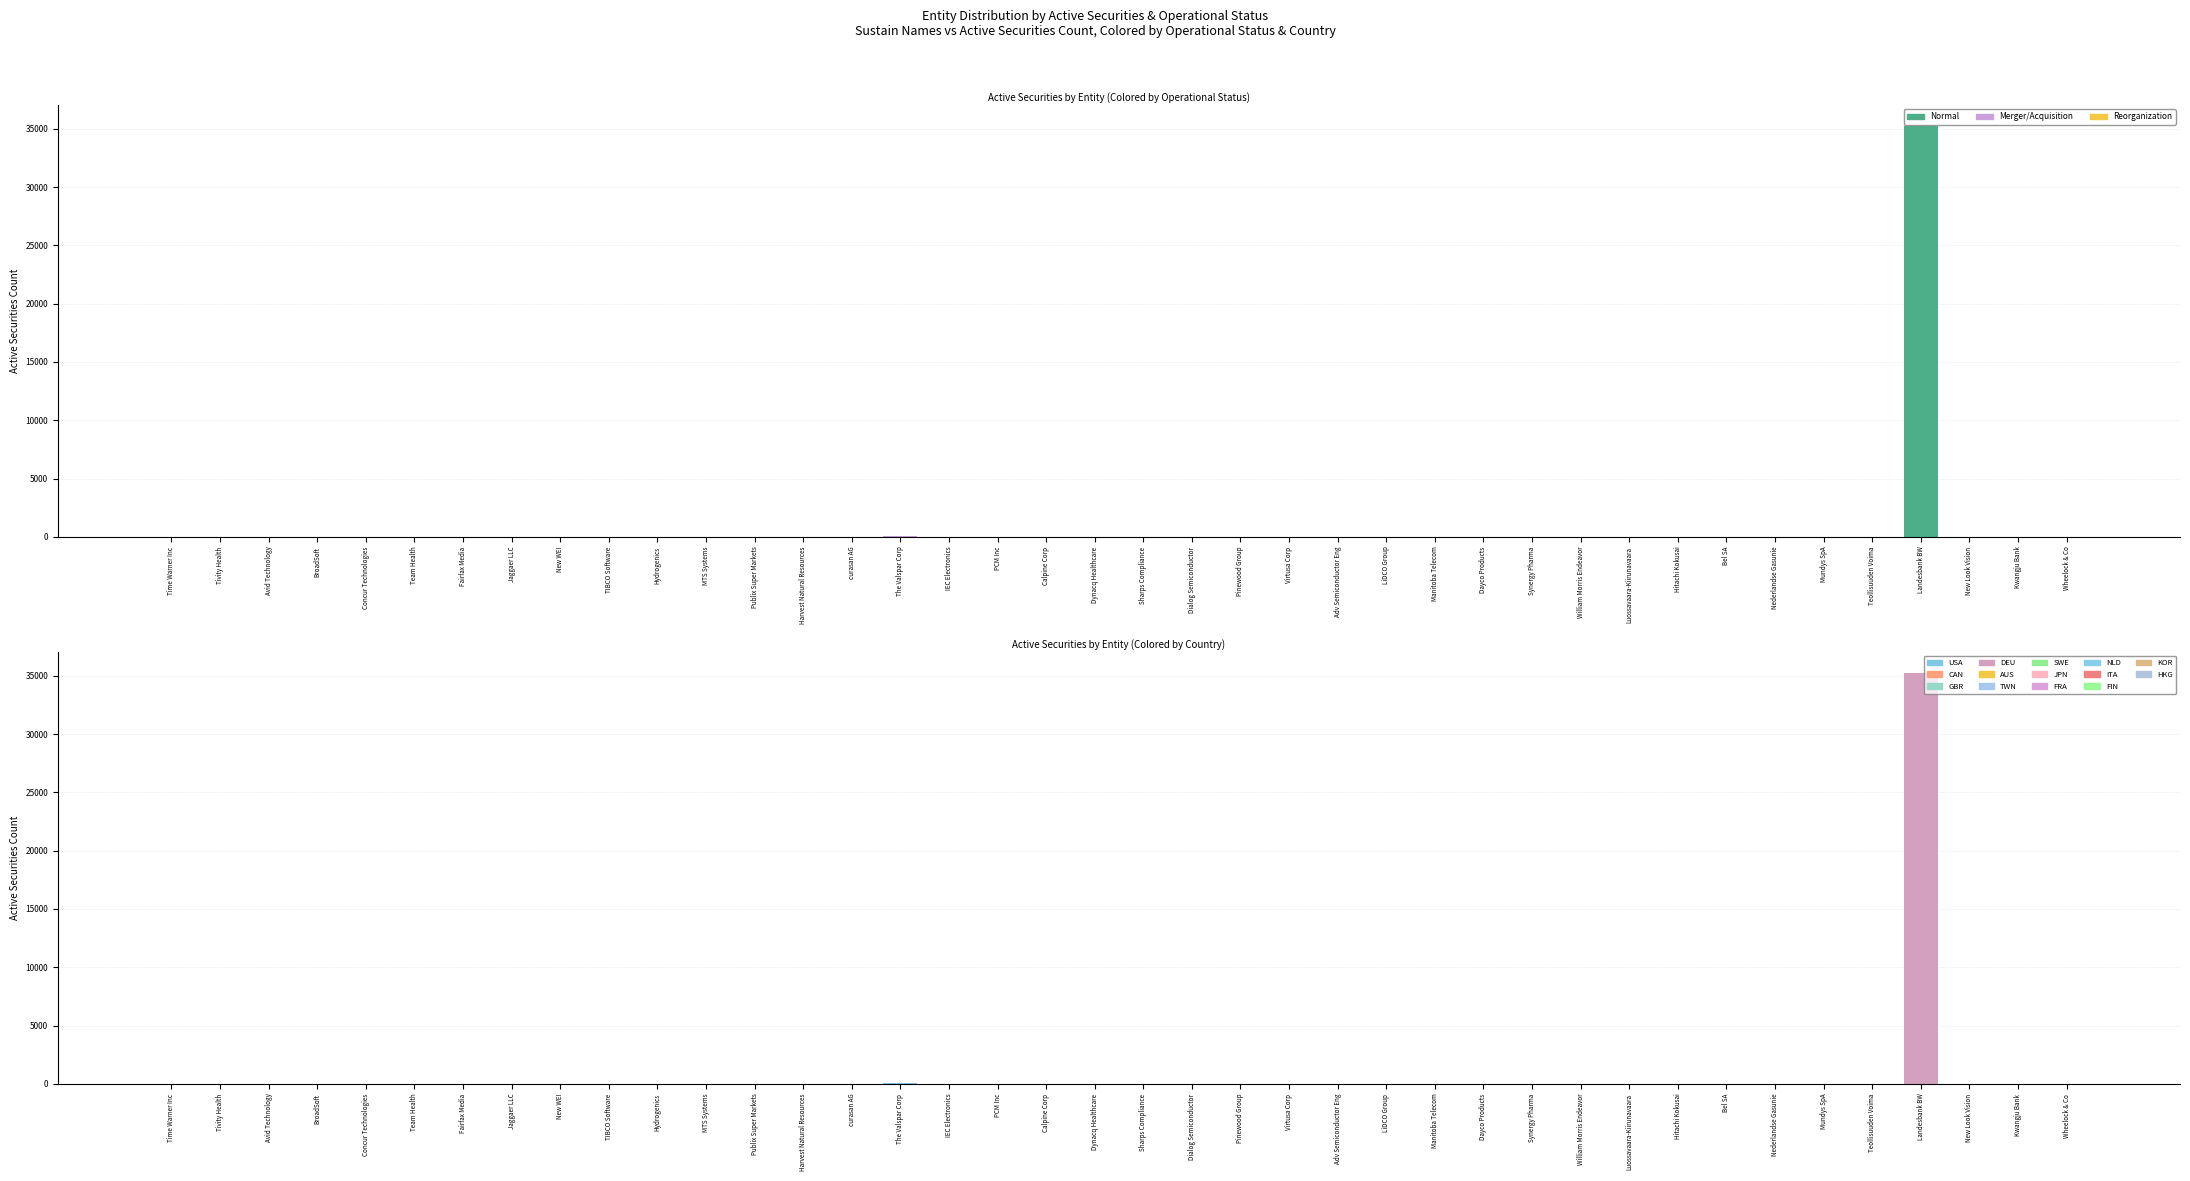

The chart shows a value of 2 at Mundys SpA. True or false?

False